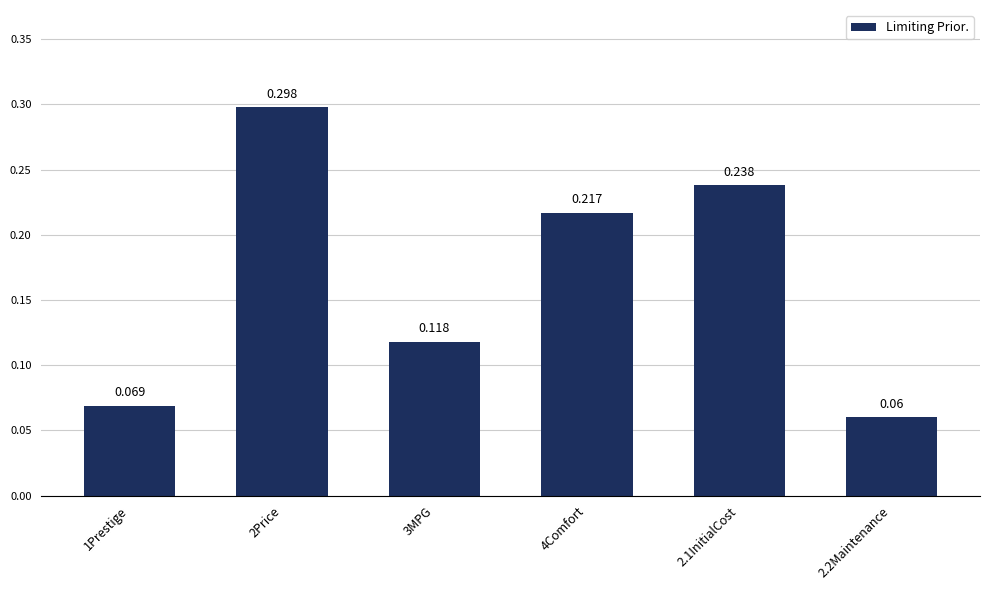

Is it true that the value at 2.1InitialCost is 0.1?

False